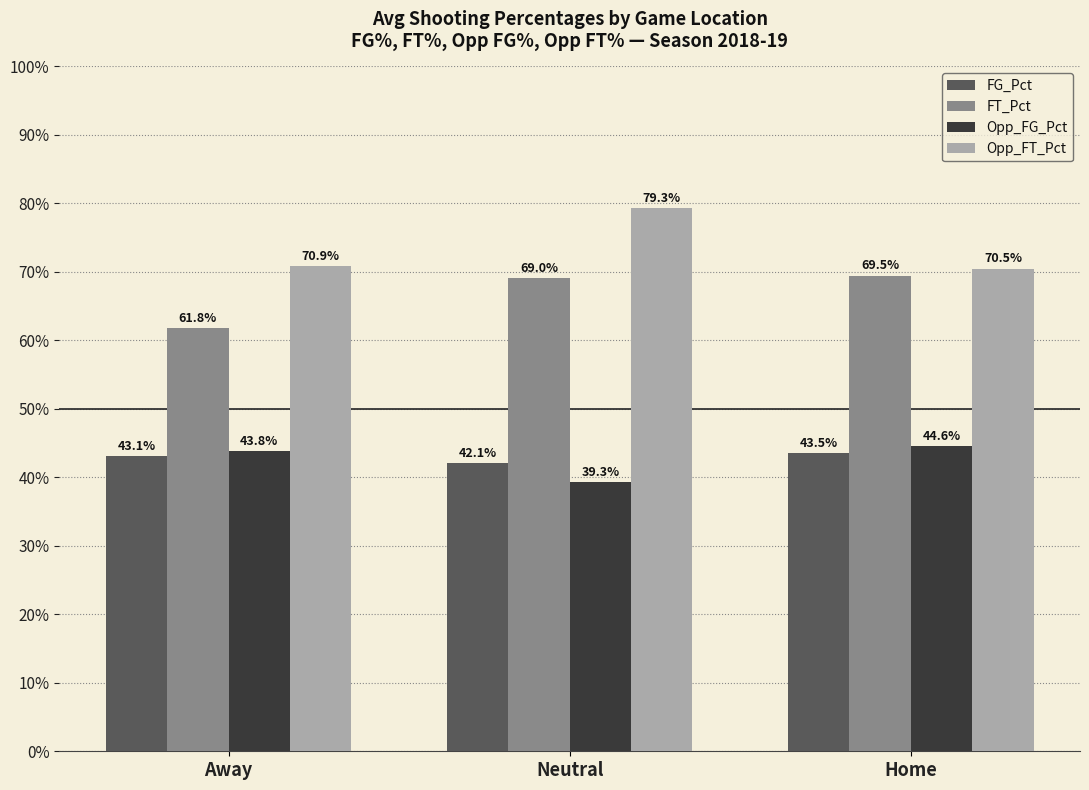

Which series has the largest range (max minus min)?

Opp_FT_Pct